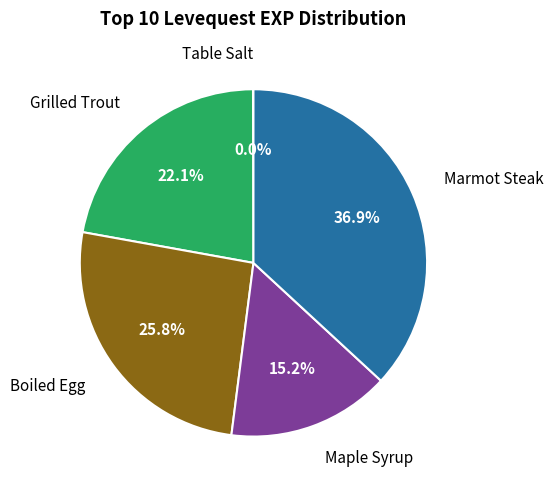

Does any single category account for the majority?

No